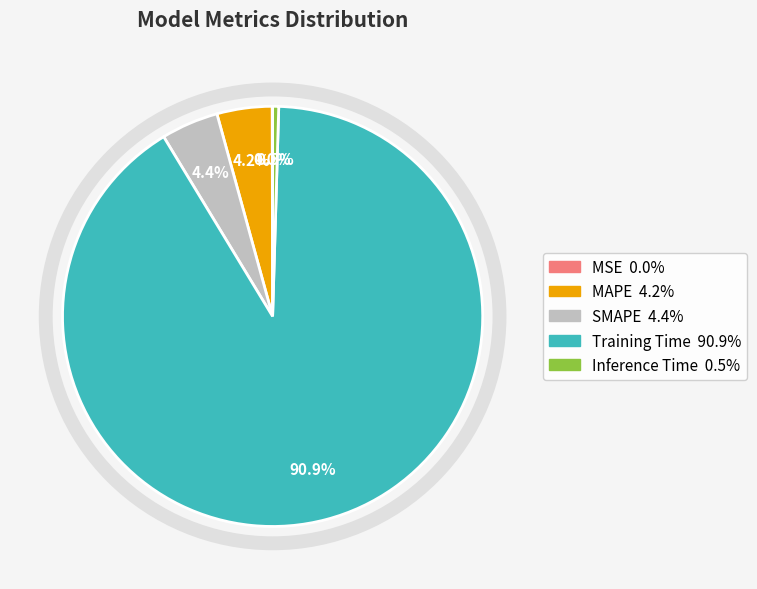

To the nearest percent, what is the difference between the largest and smallest slice percentages?

91%